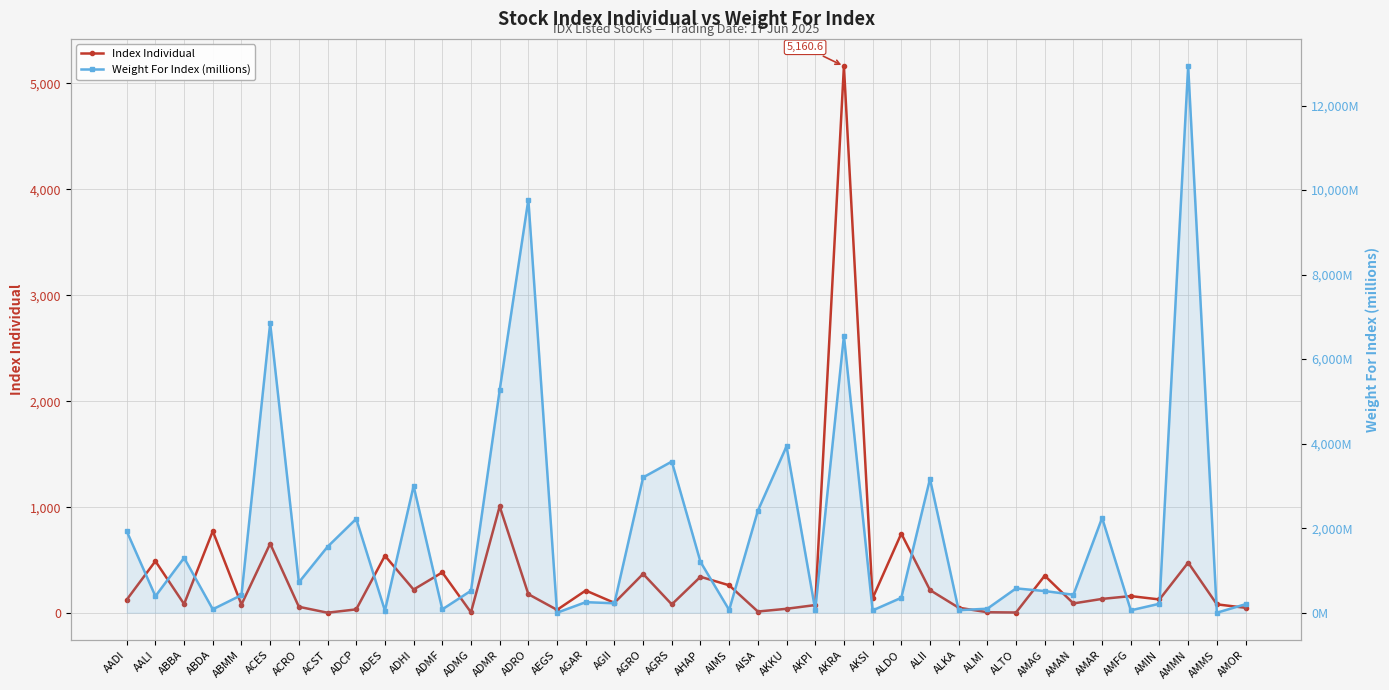

How many intersections are there between Weight For Index (millions) and Index Individual?

20